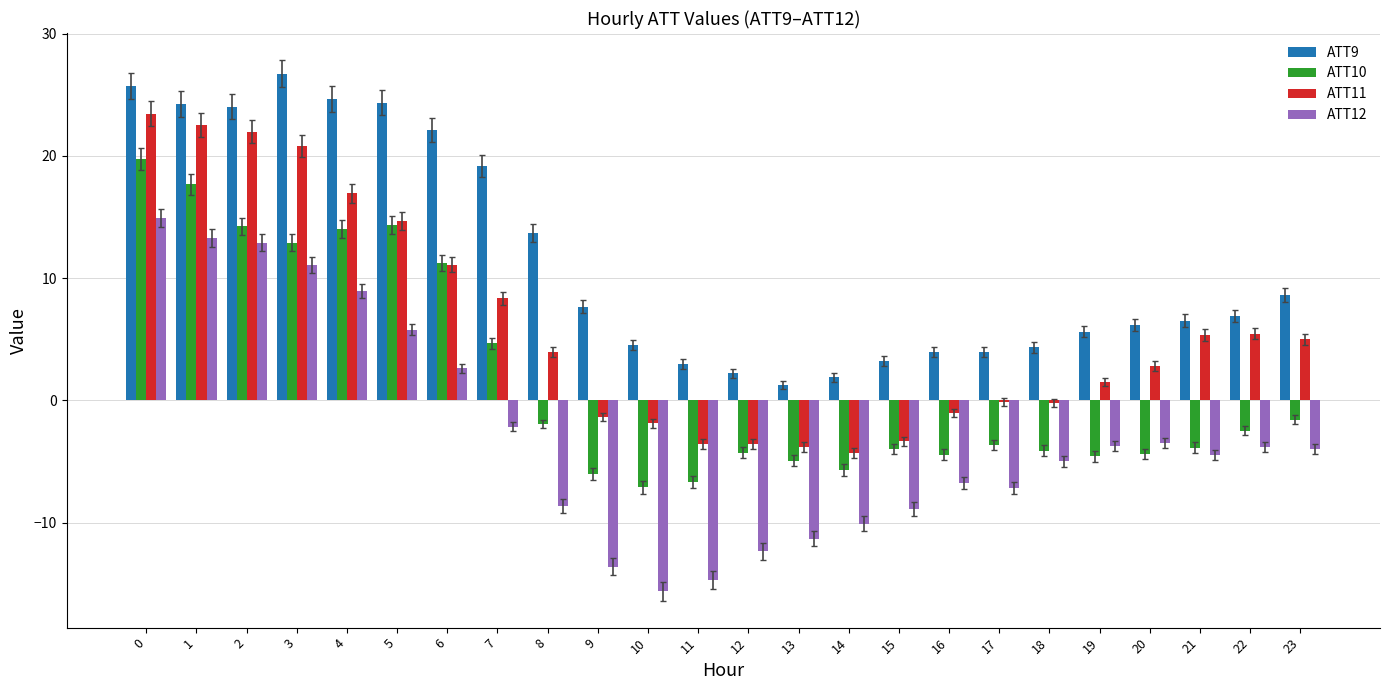

The value of ATT11 at 2 is 10.8. True or false?

False